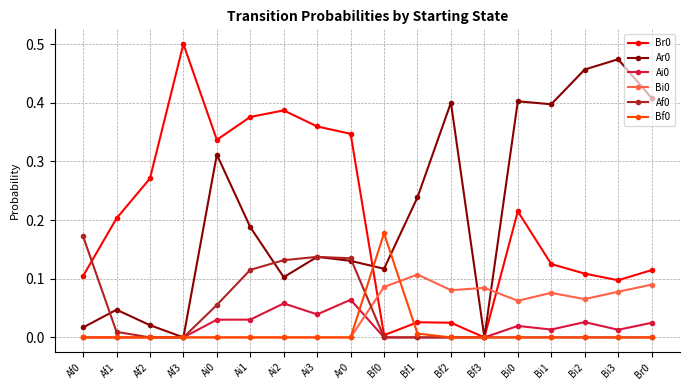

True or false: Bf0 has more than 0 interior local peaks.

True